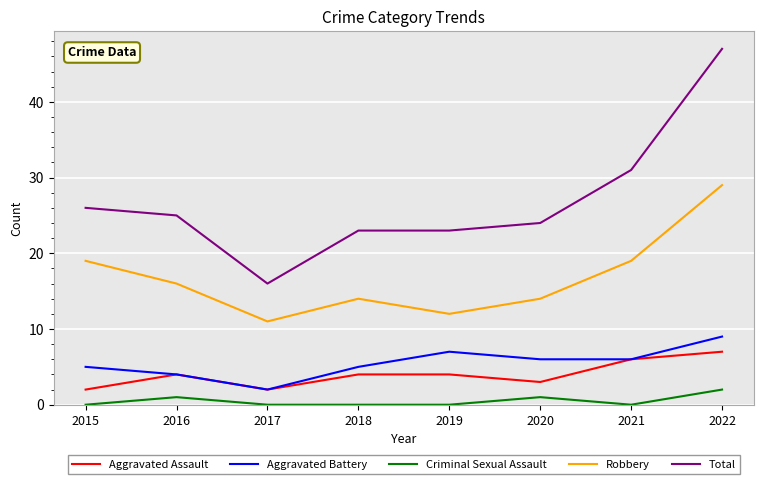

Is it true that Criminal Sexual Assault equals 1 at 2016?

True